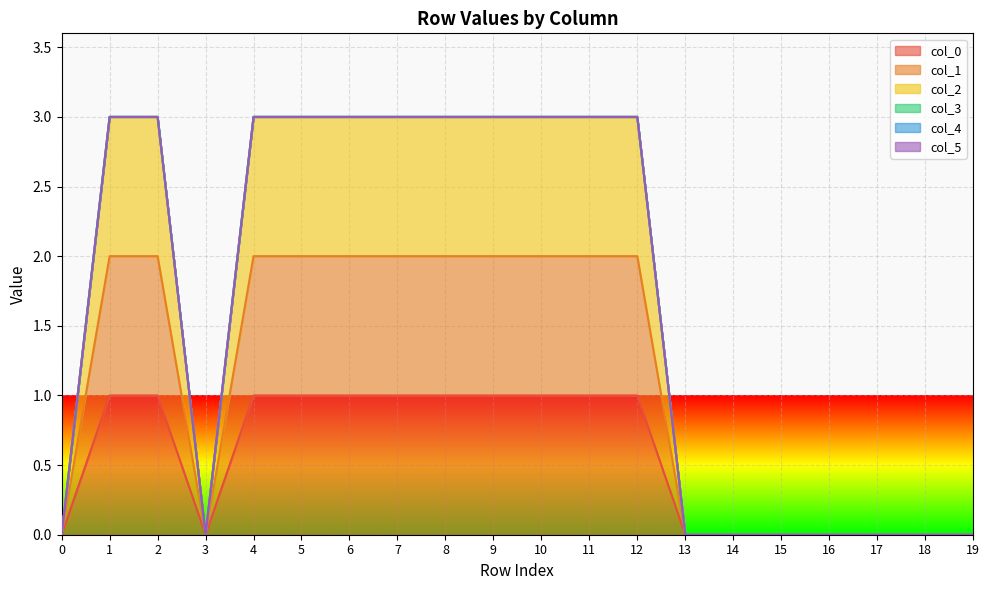

Does the chart display data point markers on the line(s)?

No